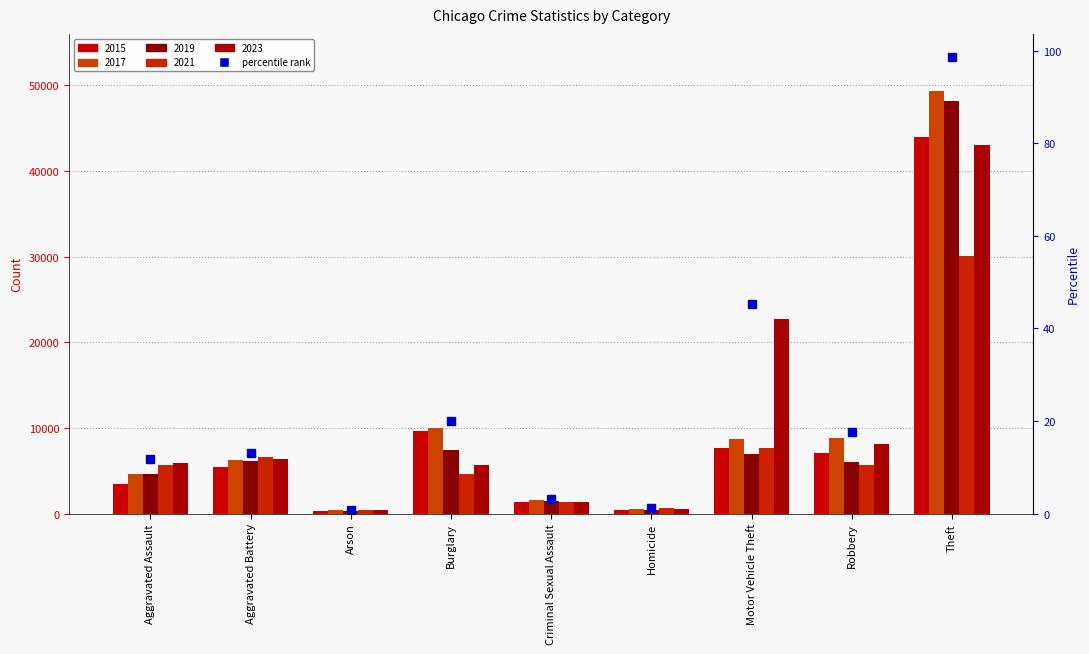

Are the bars horizontal?

No